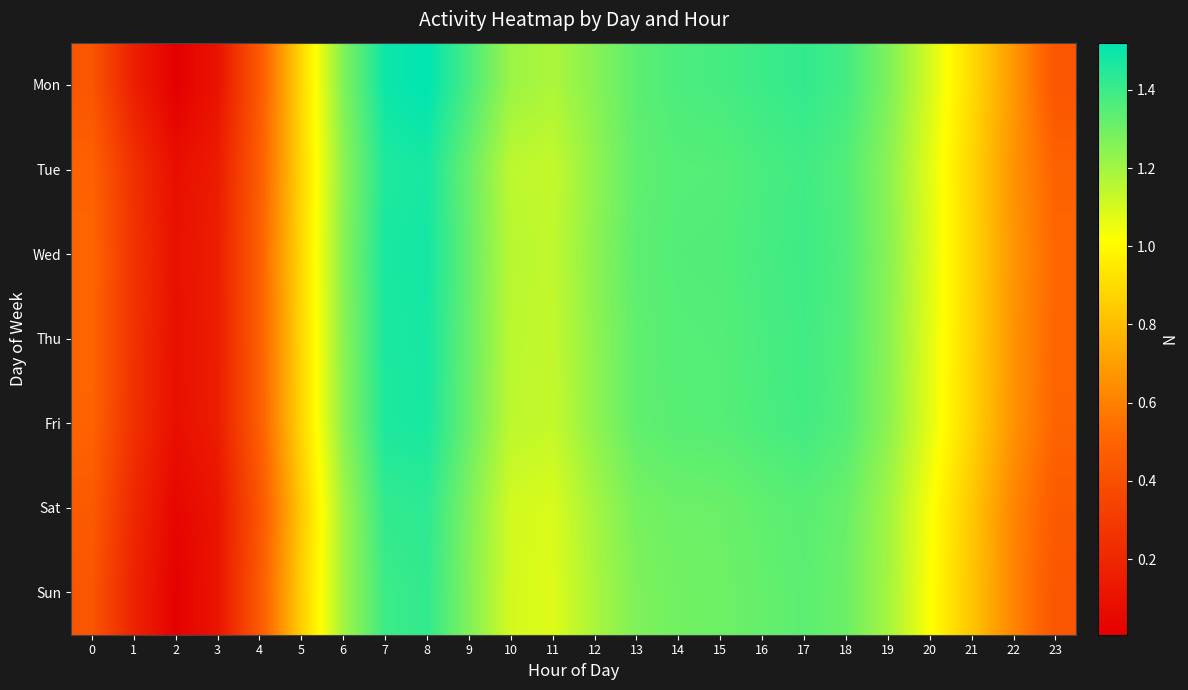

Rank the series at 15 from highest to lowest value.

Mon, Wed, Thu, Tue, Fri, Sat, Sun